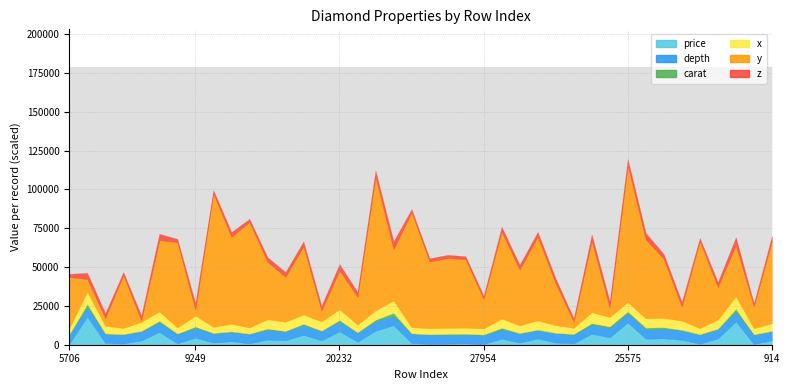

True or false: y has a value of 18 at 48342.

True